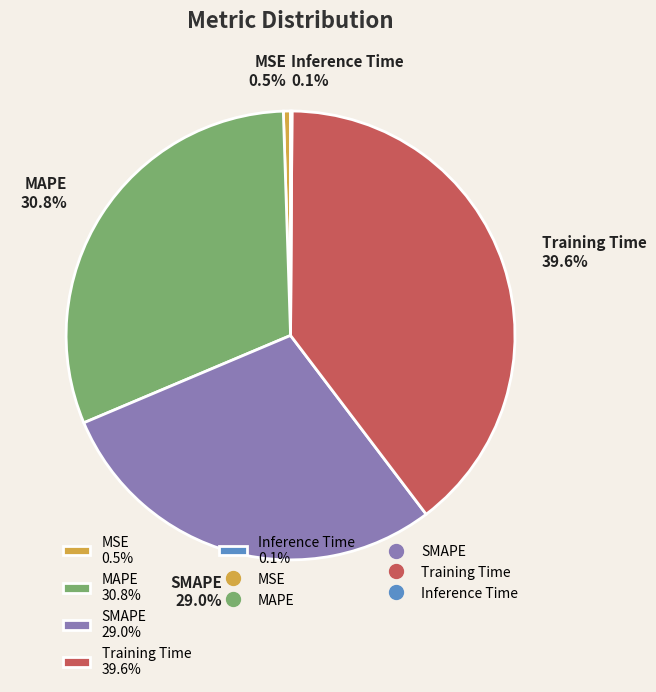

To the nearest percent, what percentage of the pie is SMAPE?

29%